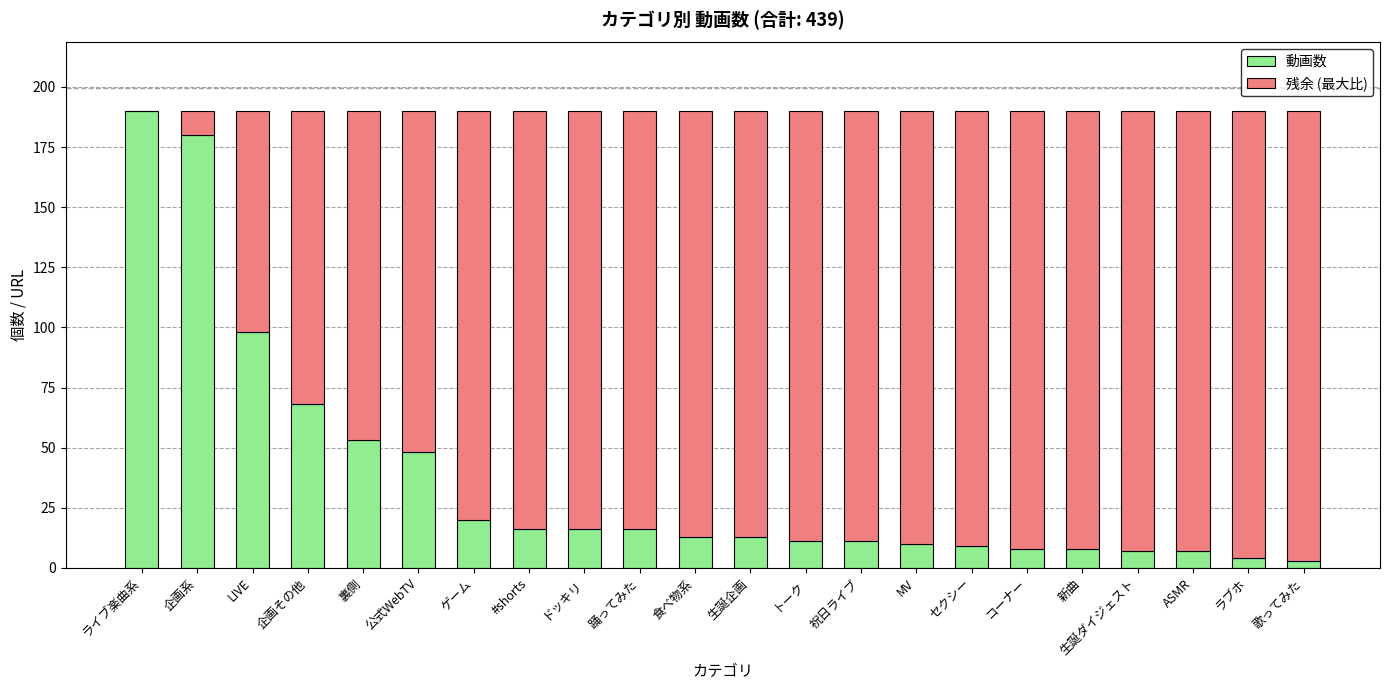

The 動画数 series shows 53 at 裏側. True or false?

True